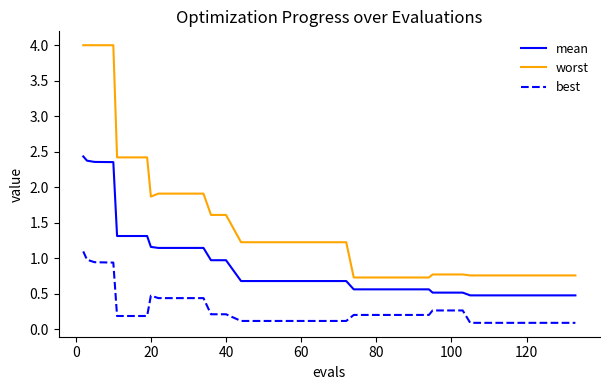

What is the difference between the maximum and minimum values in the best series?

1.0